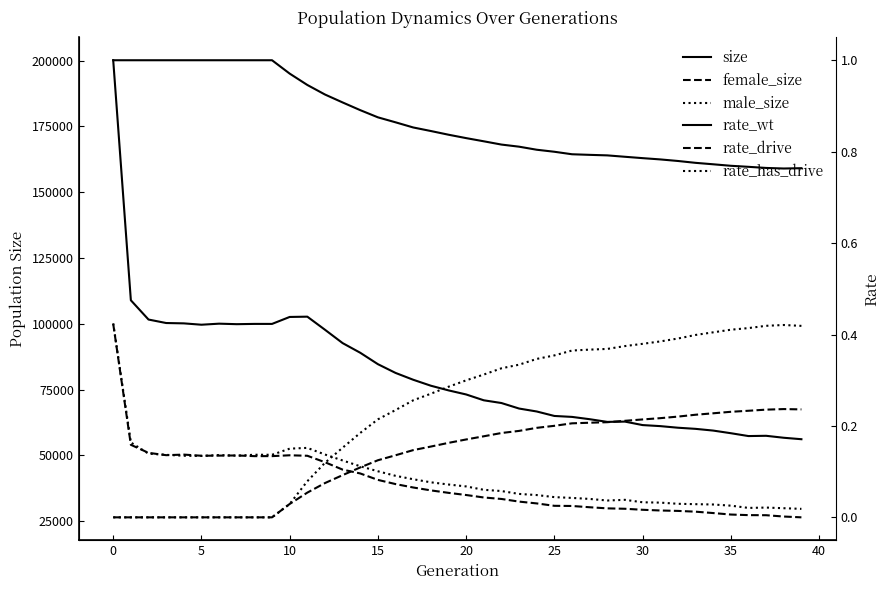

Which series has the largest total across all categories?

size